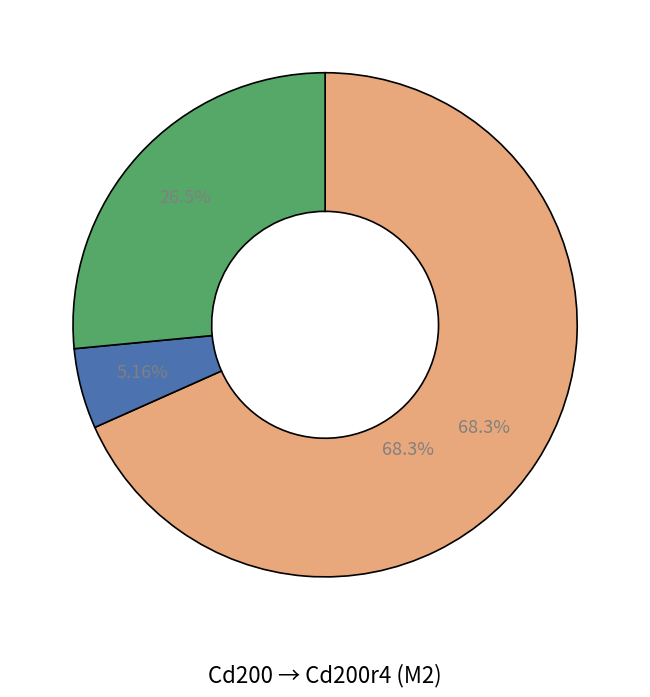

Rank the categories by value from highest to lowest.

ECs, sCs, FAPs